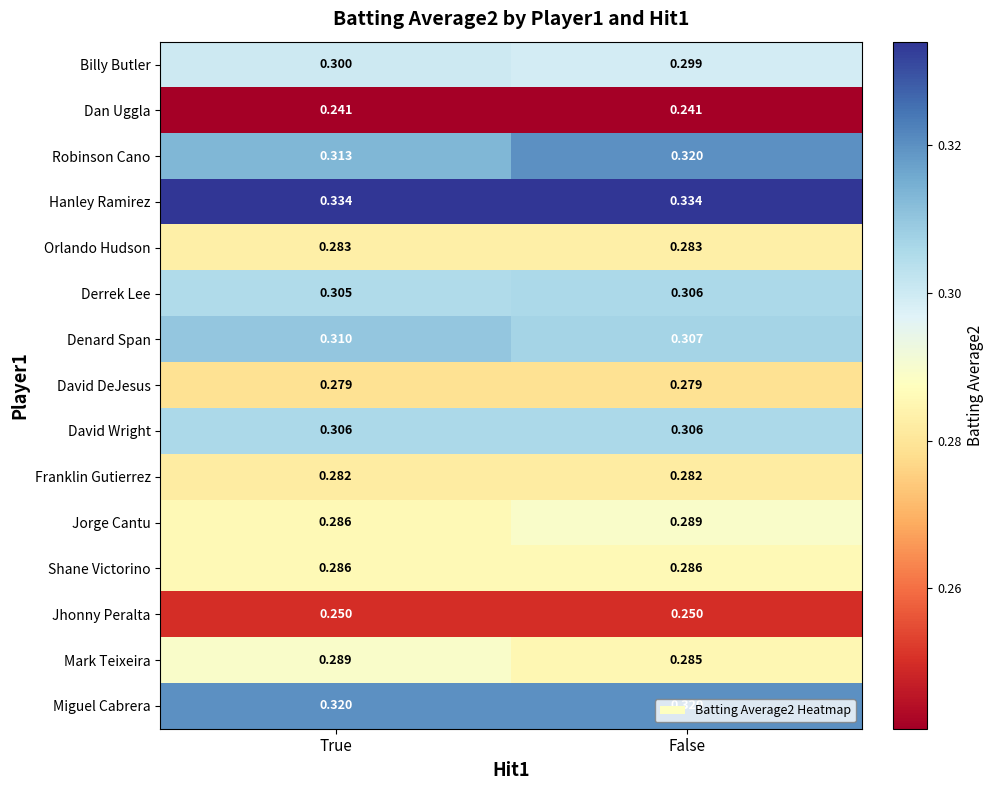

List the labels in order of Denard Span value, largest first.

True, False